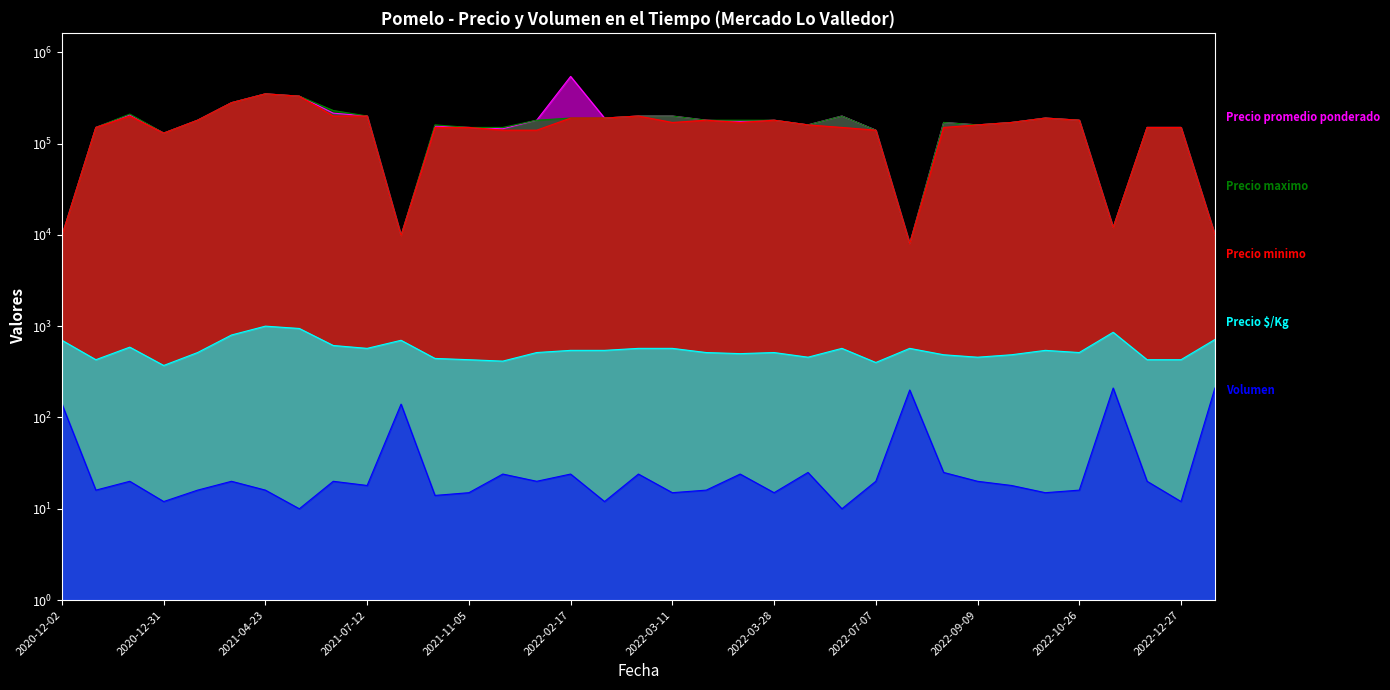

What is the difference between the maximum and minimum values in the Precio promedio ponderado series?

535000